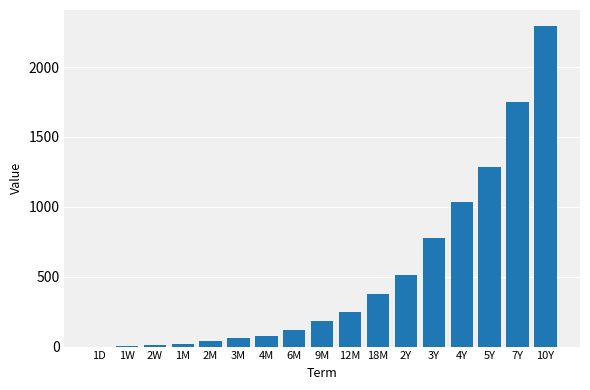

Is it true that the value at 4M is 76.5?

True